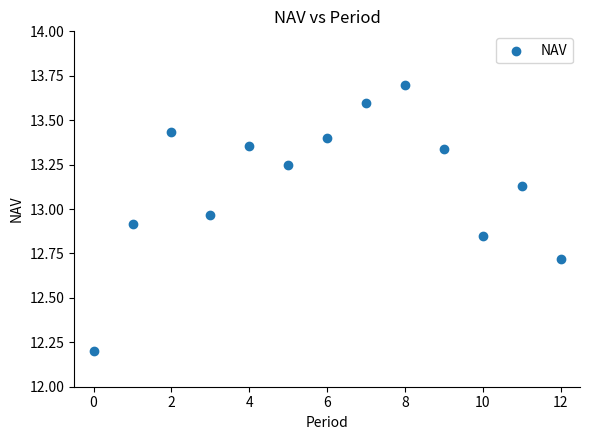

What is the range of Y values (max minus min)?

1.5